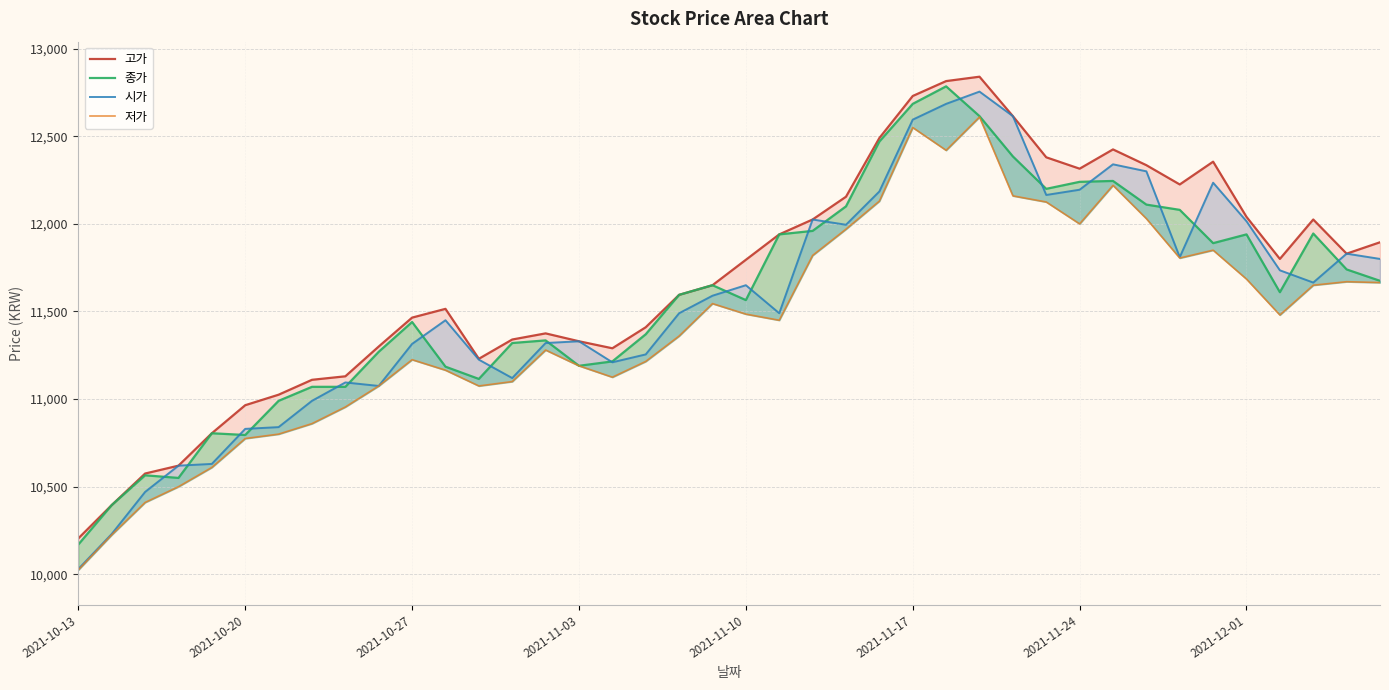

What is the highest value of the 시가 series?

12755